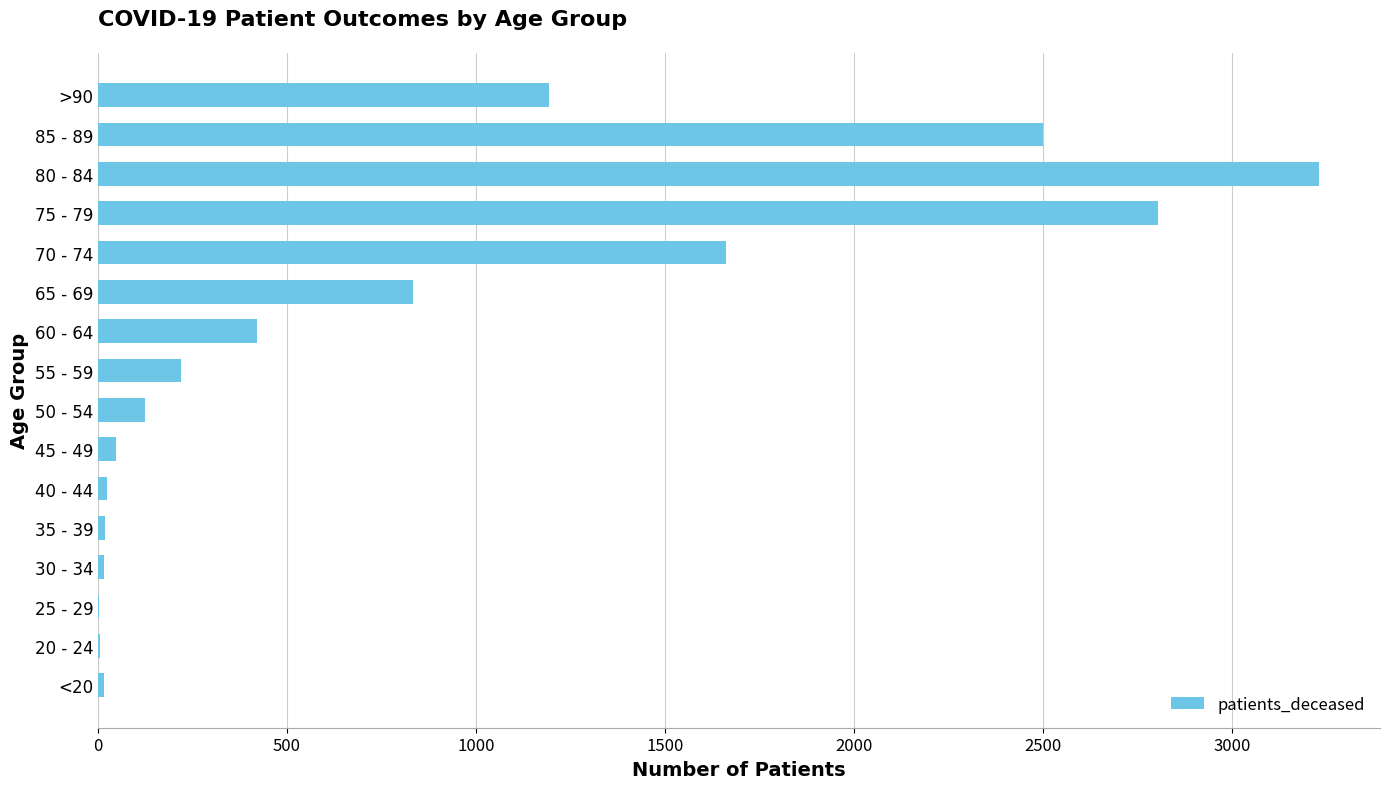

Where is the data nearest to the value 1616?

70 - 74